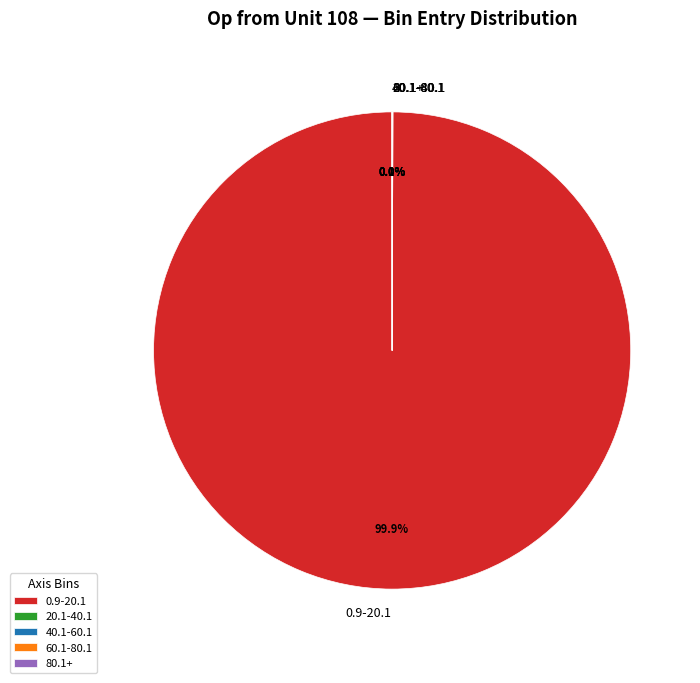

Which slice represents more than half of the pie?

0.9-20.1